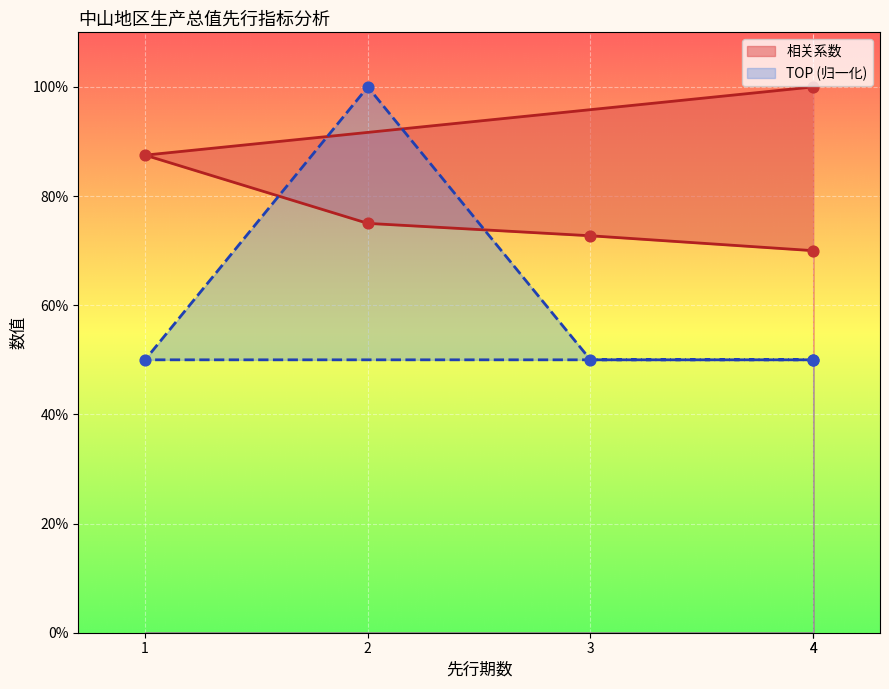

Which series reaches the maximum Y coordinate?

相关系数